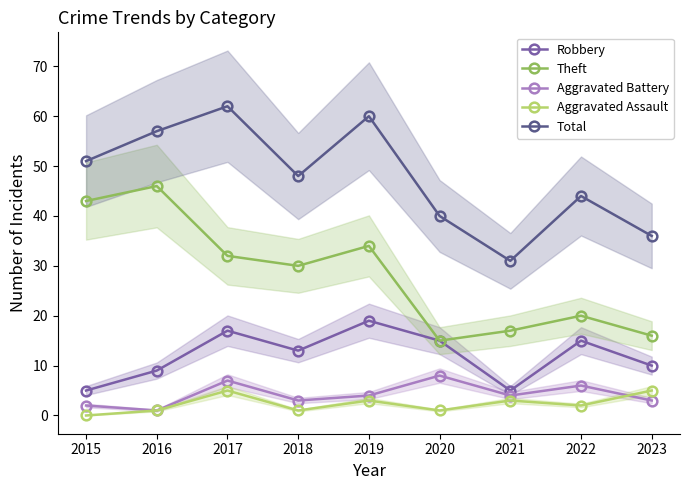

At which label is Aggravated Battery closest to 4?

2019